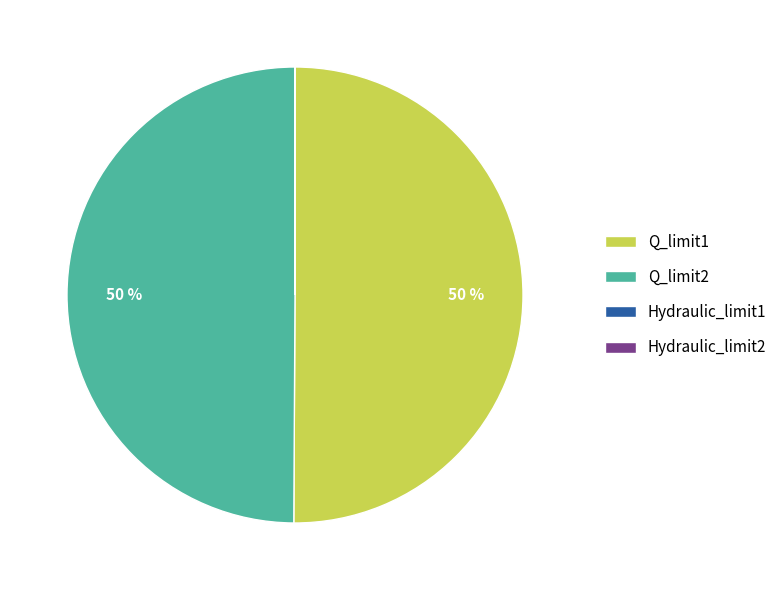

Is it true that Q_limit1 is 63% of the pie?

False